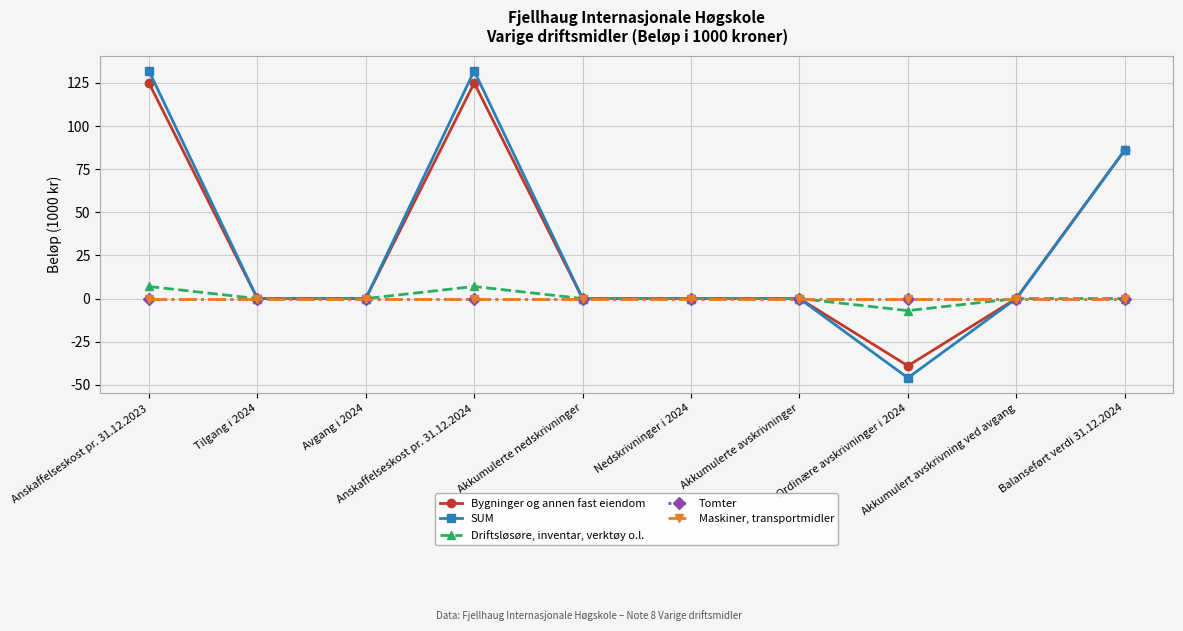

The Maskiner, transportmidler series shows 0 at Anskaffelseskost pr. 31.12.2023. True or false?

True